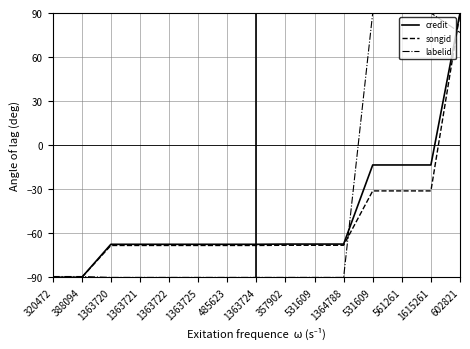

What is the highest value of the labelid series?

90.0